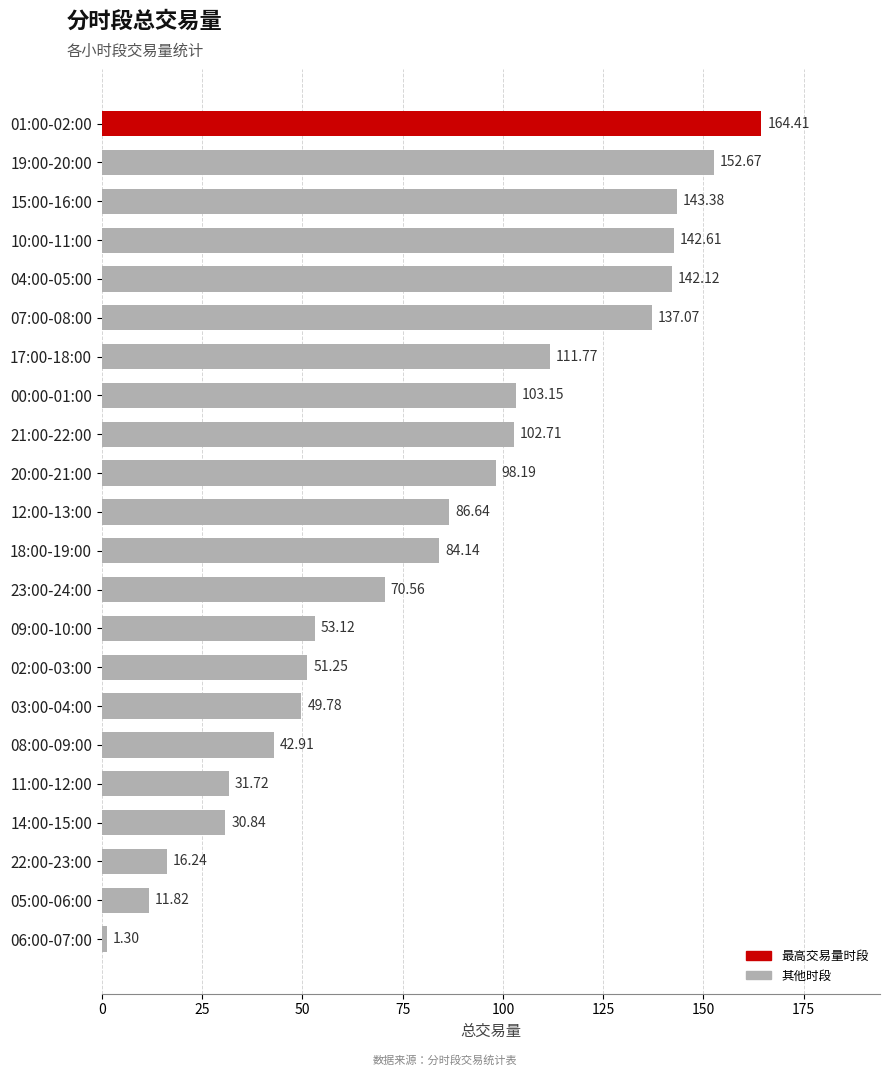

At which label is the value closest to 82?

18:00-19:00